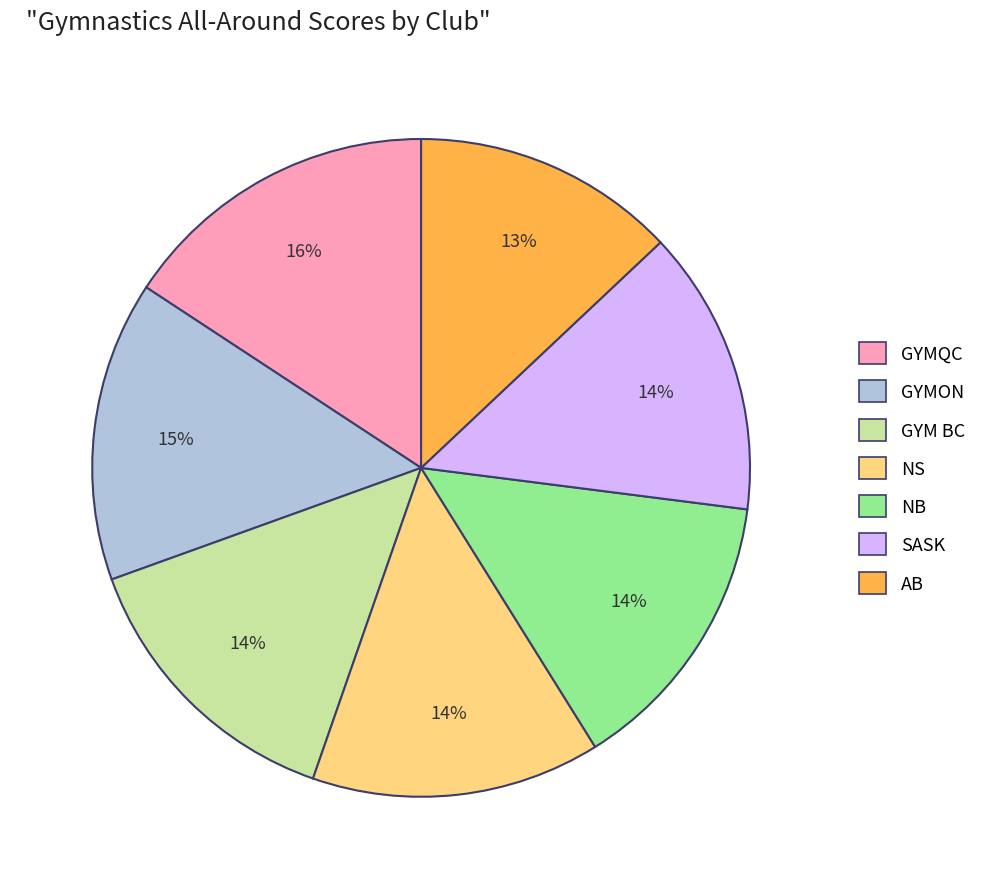

What is the ratio of the value at NB to the value at GYMQC?

0.9